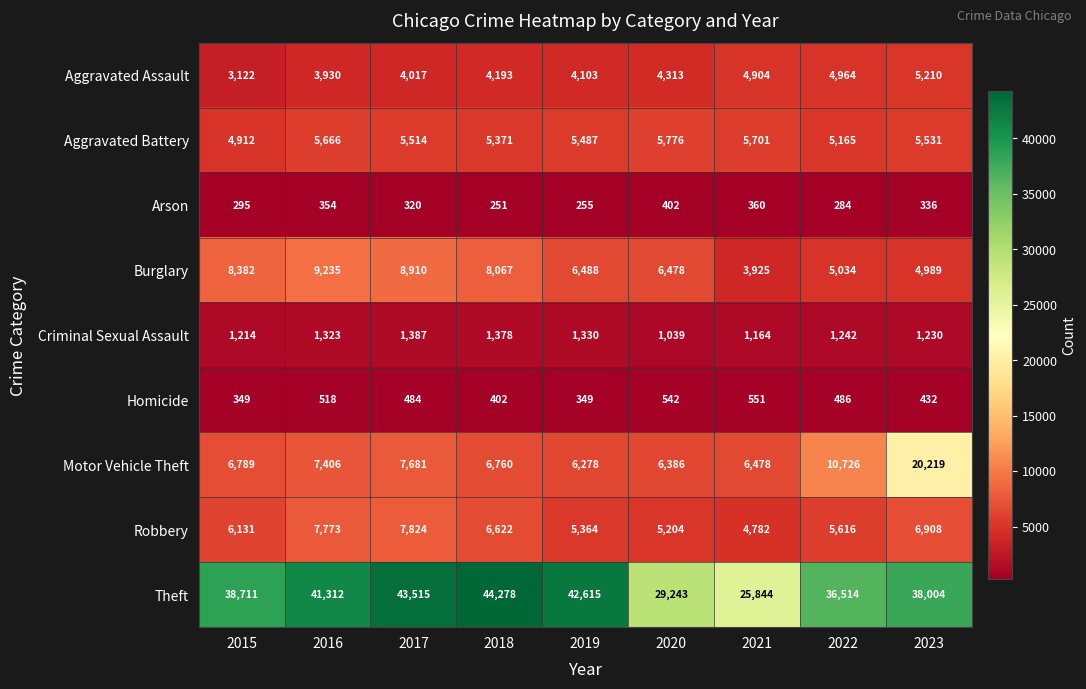

What is the difference between the second highest and minimum values in the Motor Vehicle Theft series?

4448